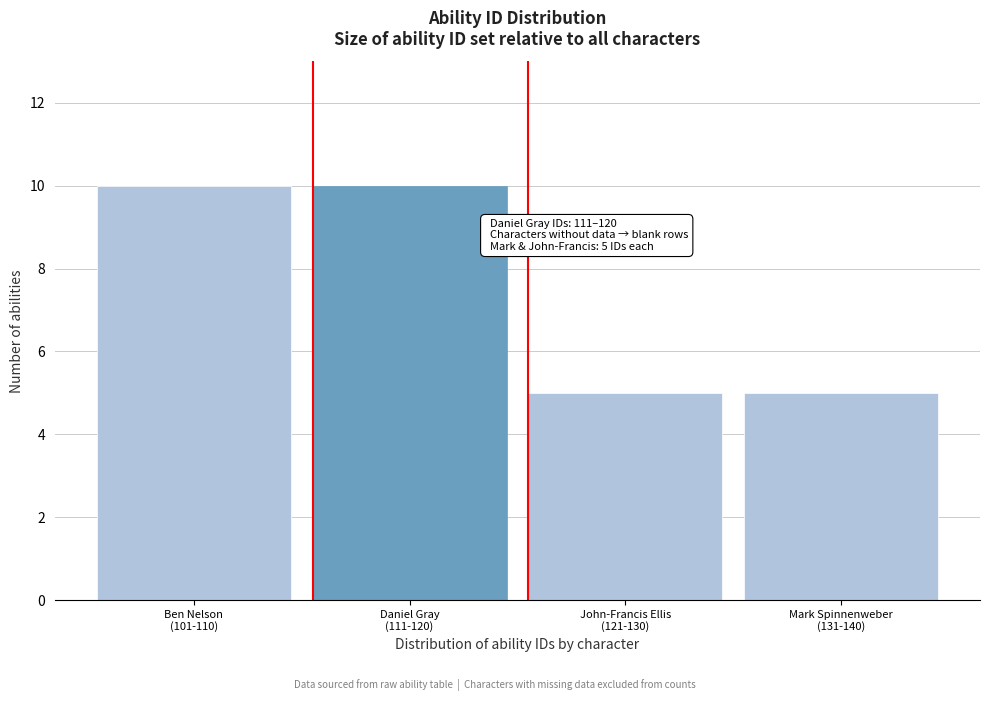

Reading left to right, list all the values displayed in this chart.

10	10	5	5